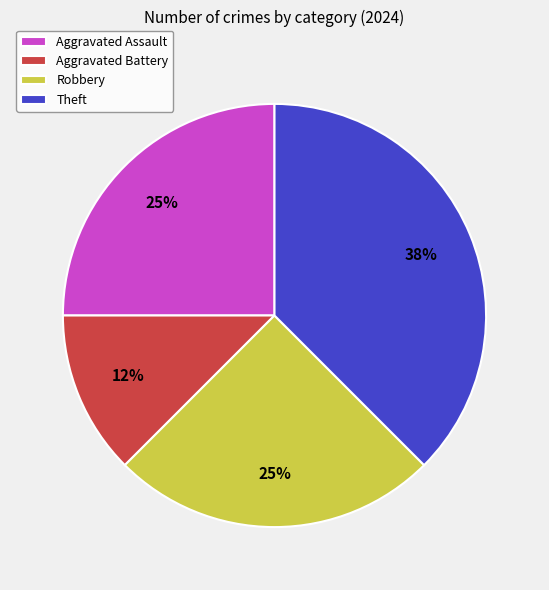

Do Theft and Robbery together represent more than half of the pie?

Yes